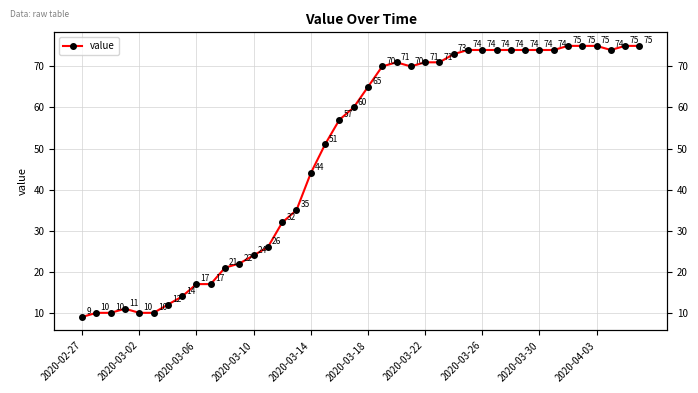

Reading left to right, transcribe all the data shown in this chart.

9	10	10	11	10	10	12	14	17	17	21	22	24	26	32	35	44	51	57	60	65	70	71	70	71	71	73	74	74	74	74	74	74	74	75	75	75	74	75	75